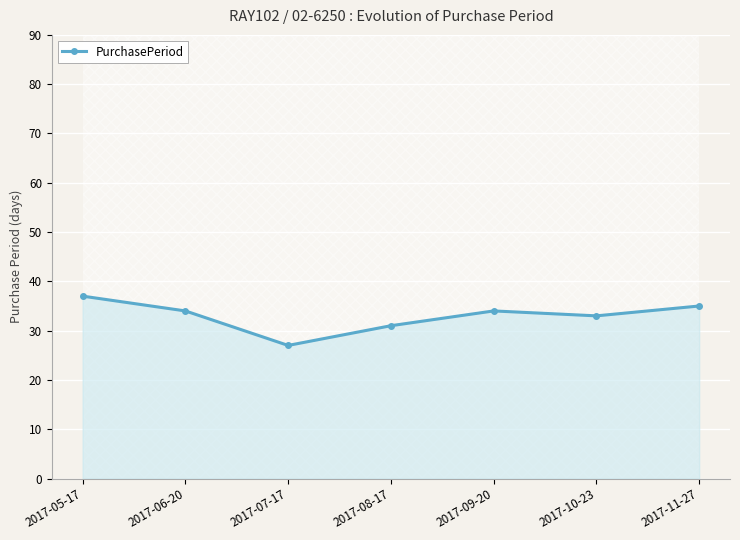

What is the difference between the second highest and second lowest values?

4